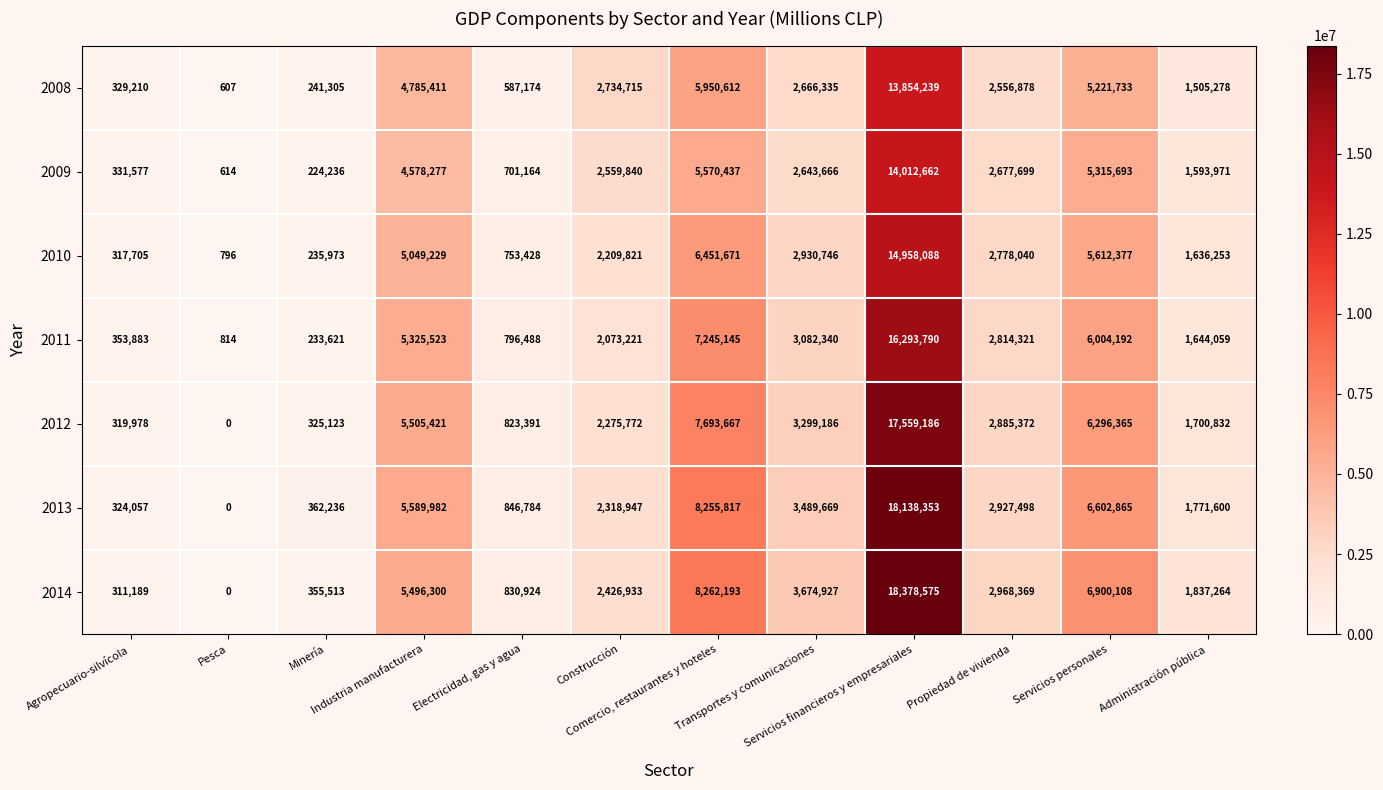

What is the spread (max minus min) of values at Agropecuario-silvícola?

42694